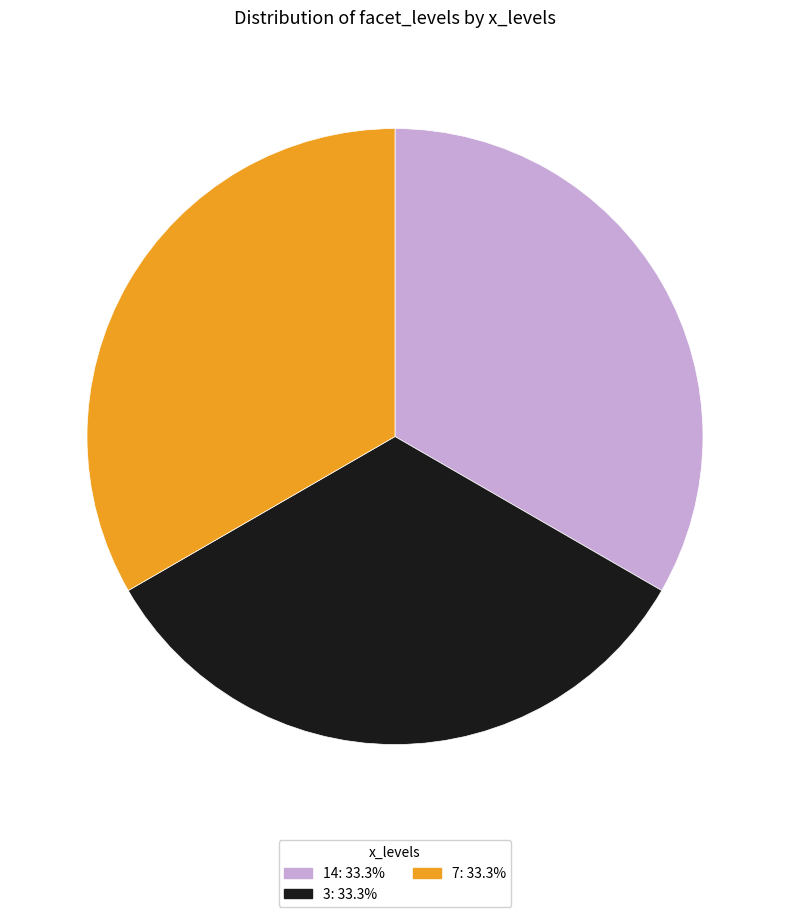

Does any single category account for the majority?

No